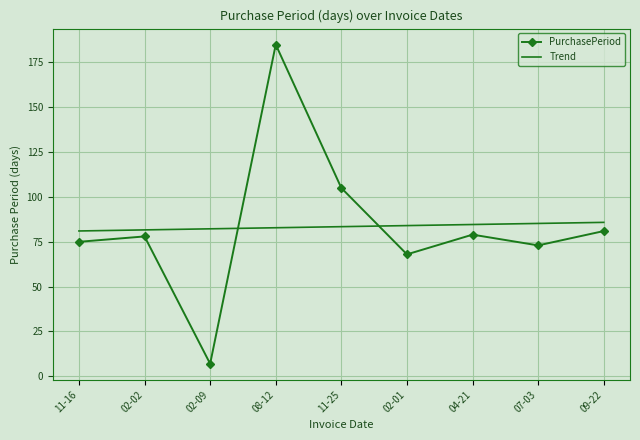

What are all the series names shown in the legend?

PurchasePeriod, Trend